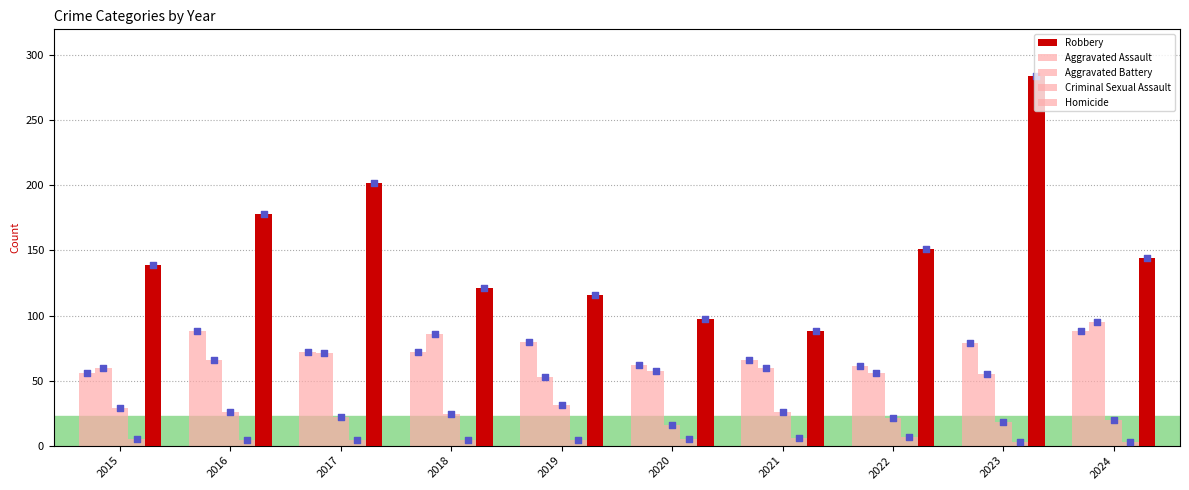

At which category is the sum across all series the highest?

2023